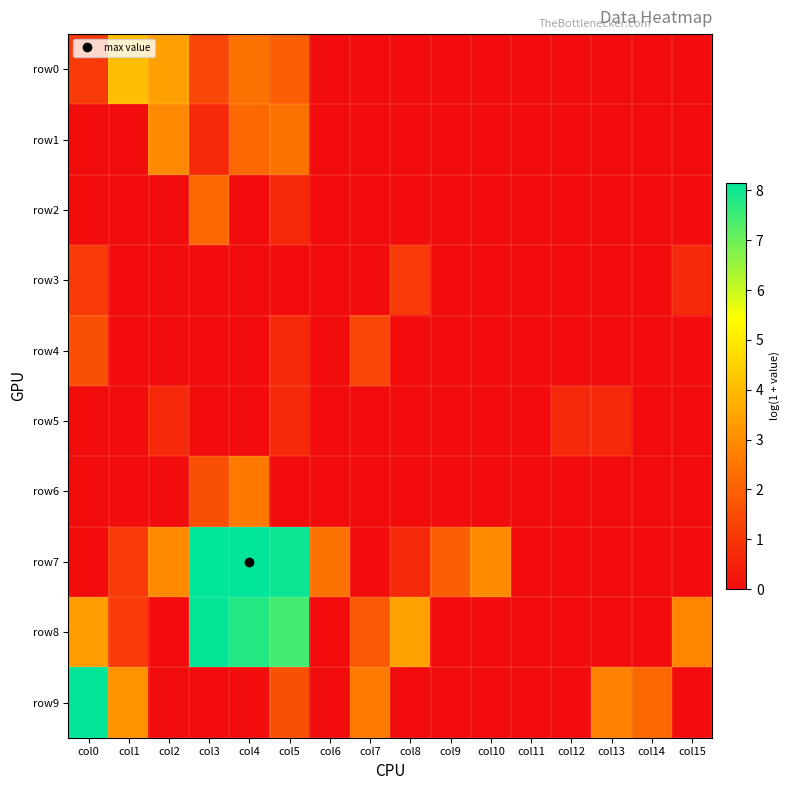

Which series has the largest range (max minus min)?

row7